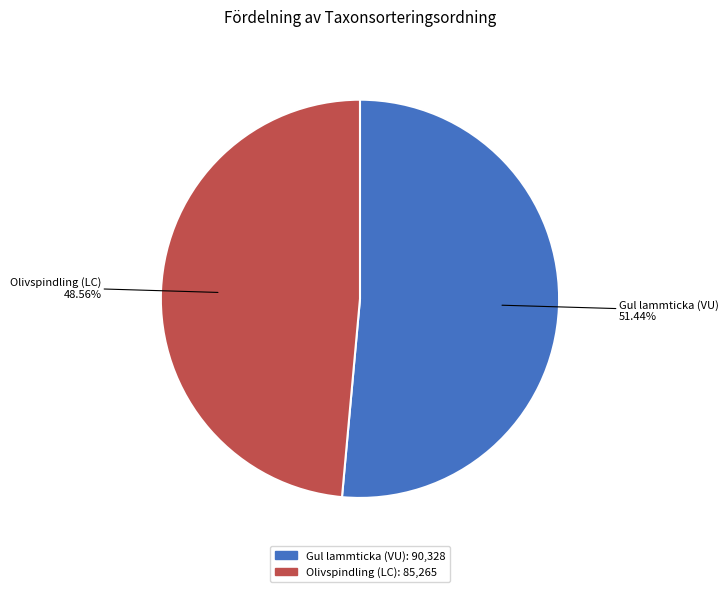

Do Gul lammticka (VU) and Olivspindling (LC) together represent more than half of the pie?

Yes